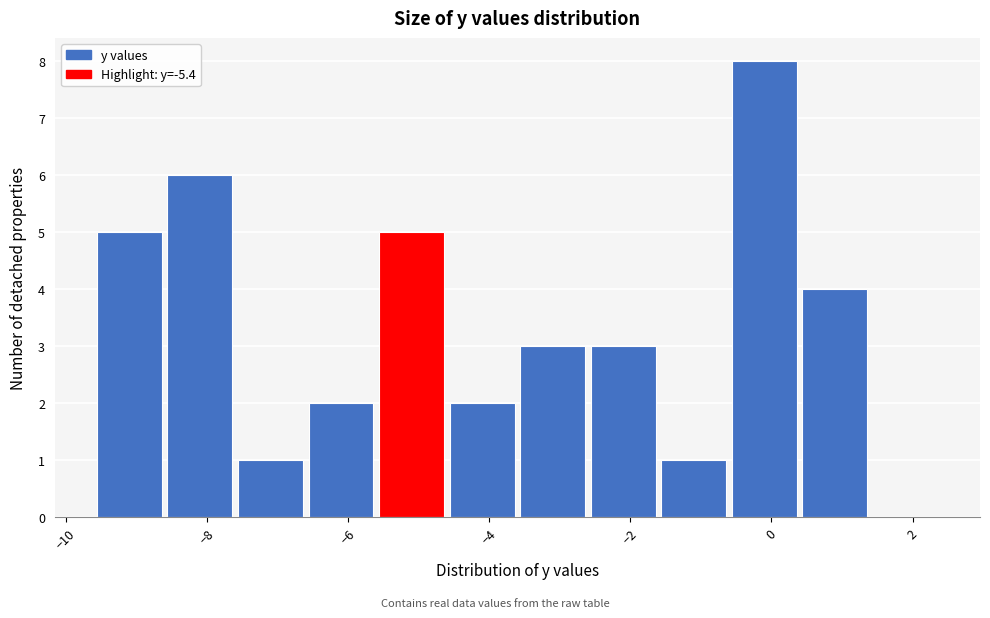

Over which range of the x-axis is the bar tallest?

-0.6 to 0.4